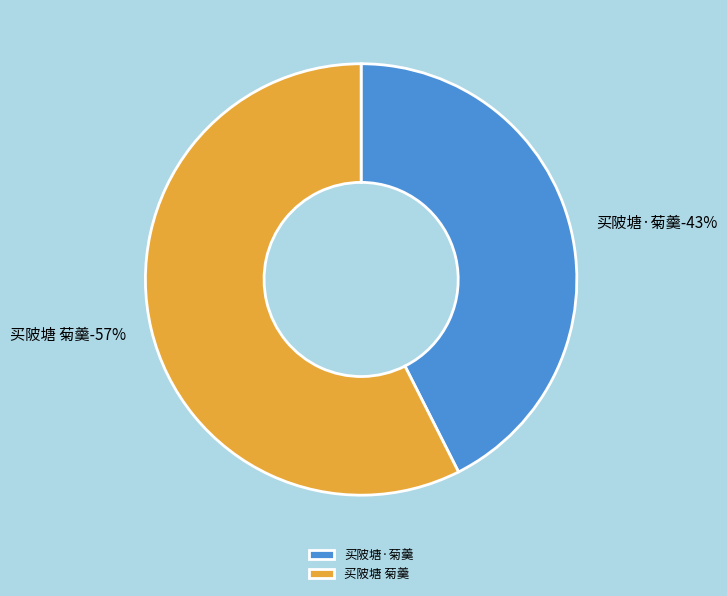

Is there a majority slice in this chart?

Yes